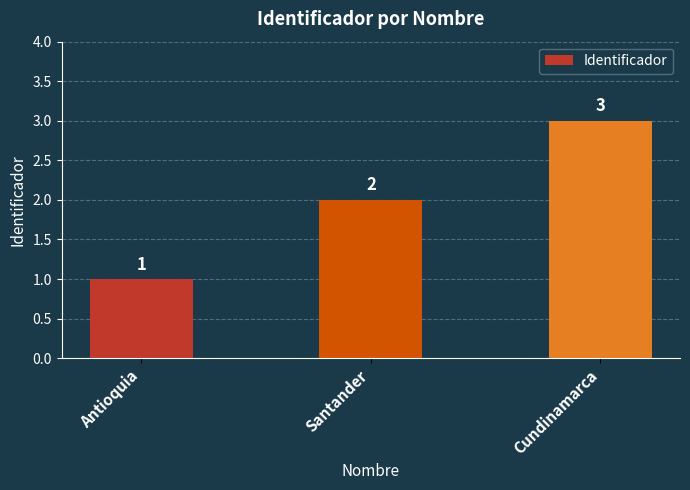

Approximately how many times larger is the value at Antioquia compared to Cundinamarca?

0.3